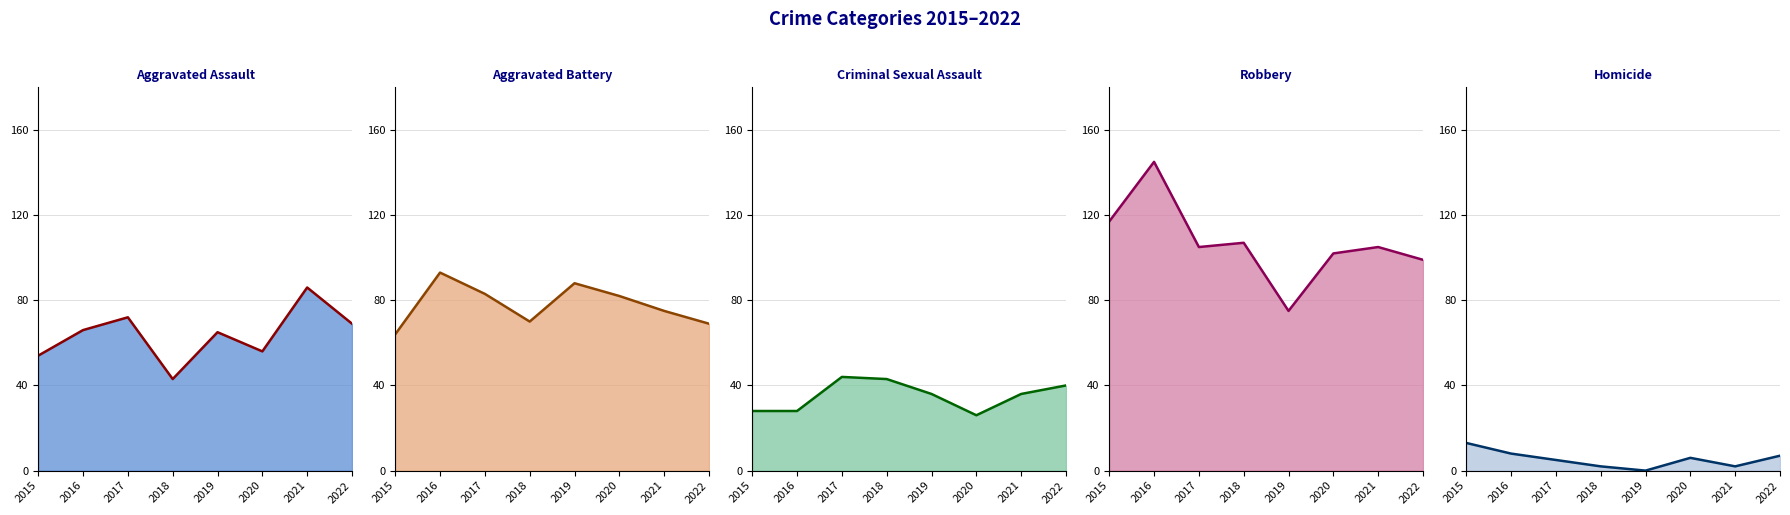

How many lines are shown in the chart?

5